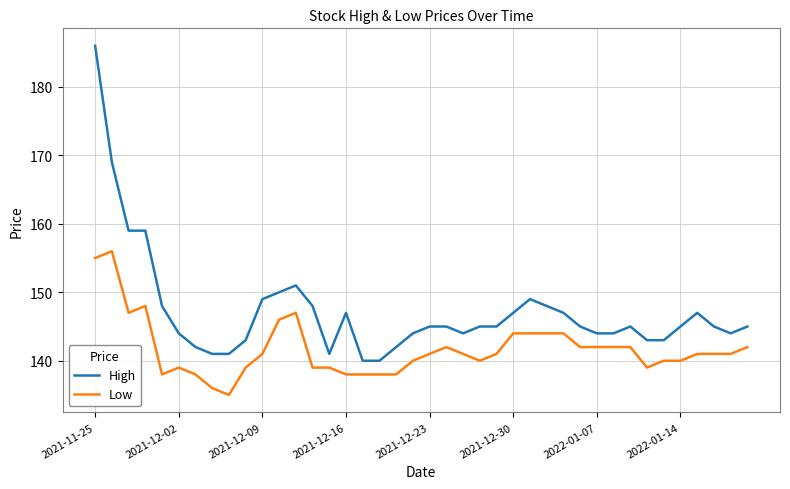

What is the difference between the maximum and minimum values in the High series?

46